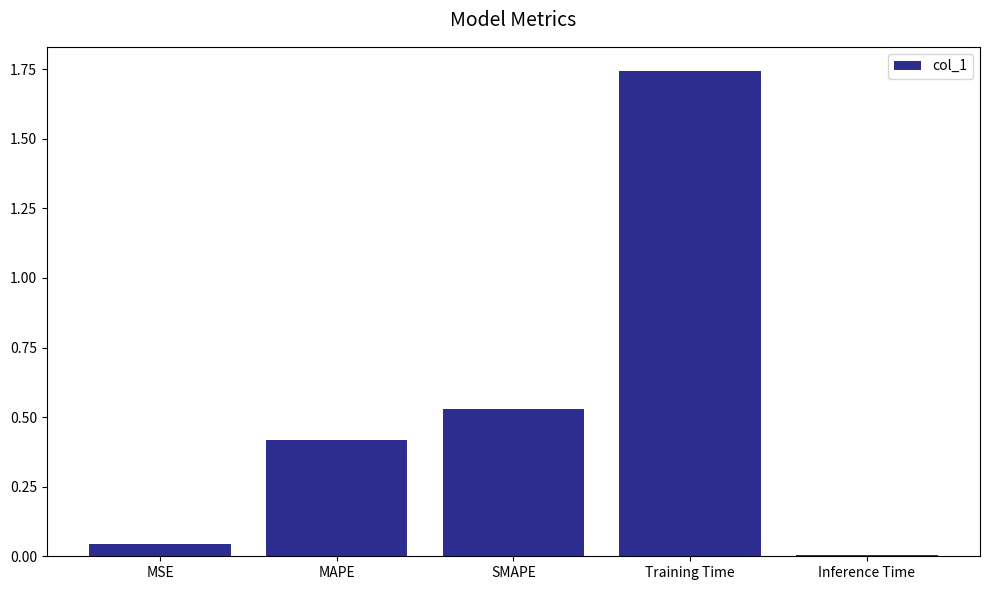

The value at Inference Time is 0.0. True or false?

True